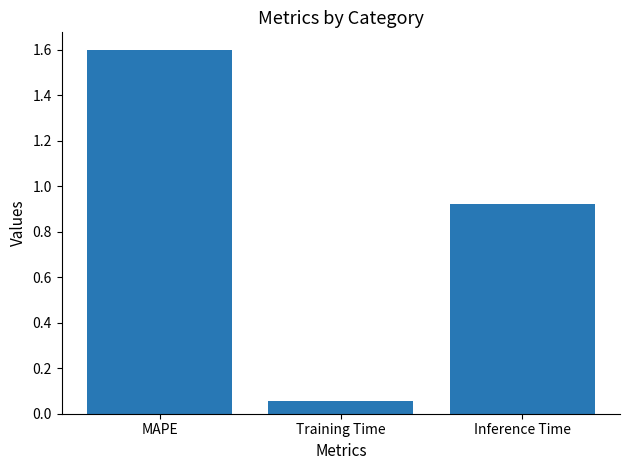

Between Training Time and Inference Time, which is larger?

Inference Time